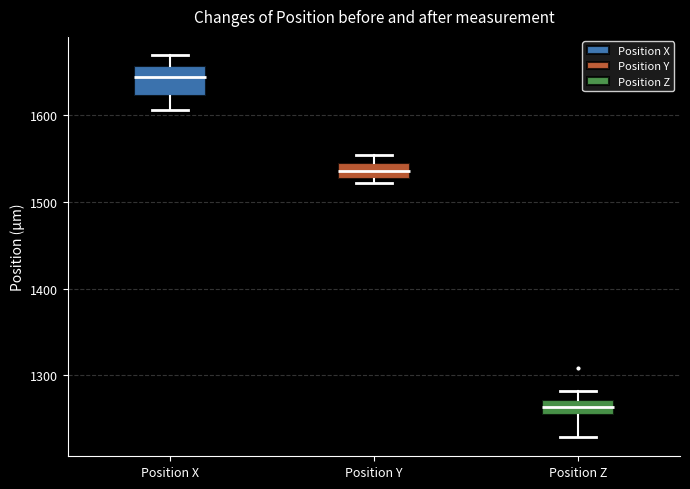

Reading left to right, transcribe this box plot: for each box, give where its median line is, the range the box spans, and where its two whiskers end, as read against the y-axis. The values are not printed on the chart, so give them approximately, as read against the axis.

Position X: median 1640, box 1620 to 1660, whiskers 1610 to 1670
Position Y: median 1540, box 1530 to 1550, whiskers 1520 to 1550 (just above the box's upper edge)
Position Z: median 1260, box 1250 to 1270, whiskers 1230 to 1280